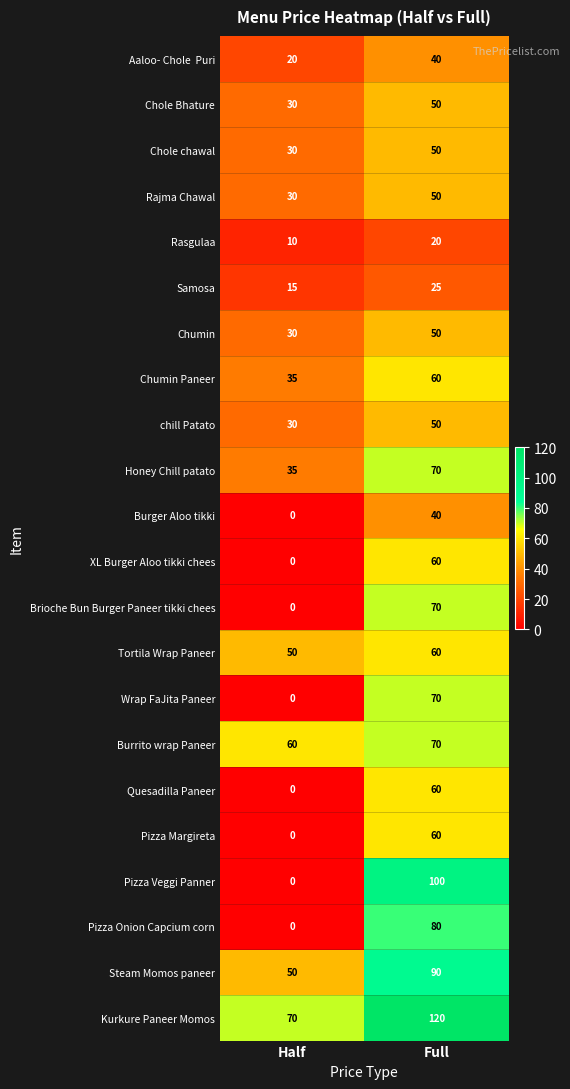

Where is Tortila Wrap Paneer nearest to the value 55?

Half